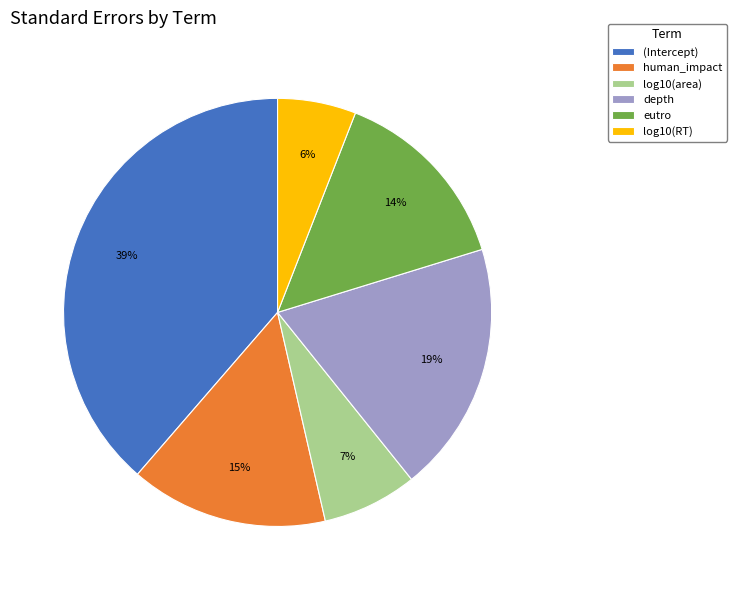

Which slice is the smallest?

log10(RT)